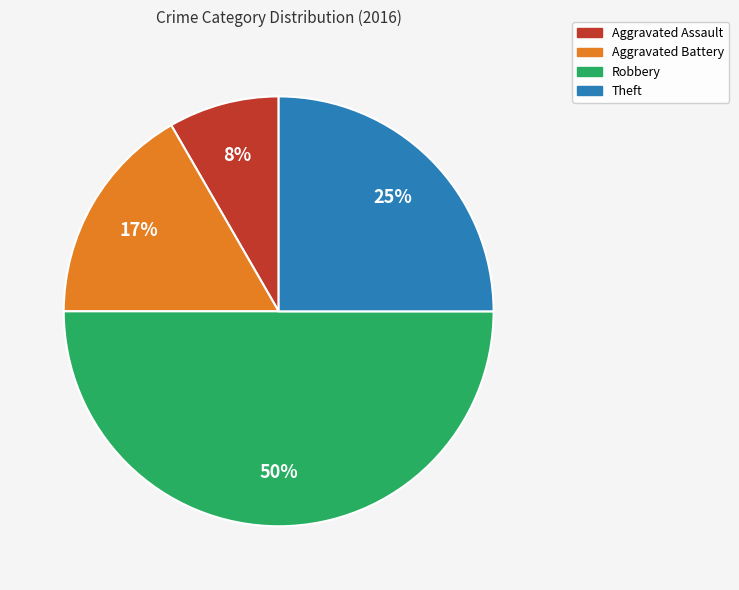

To the nearest percent, what is the average slice percentage?

25%